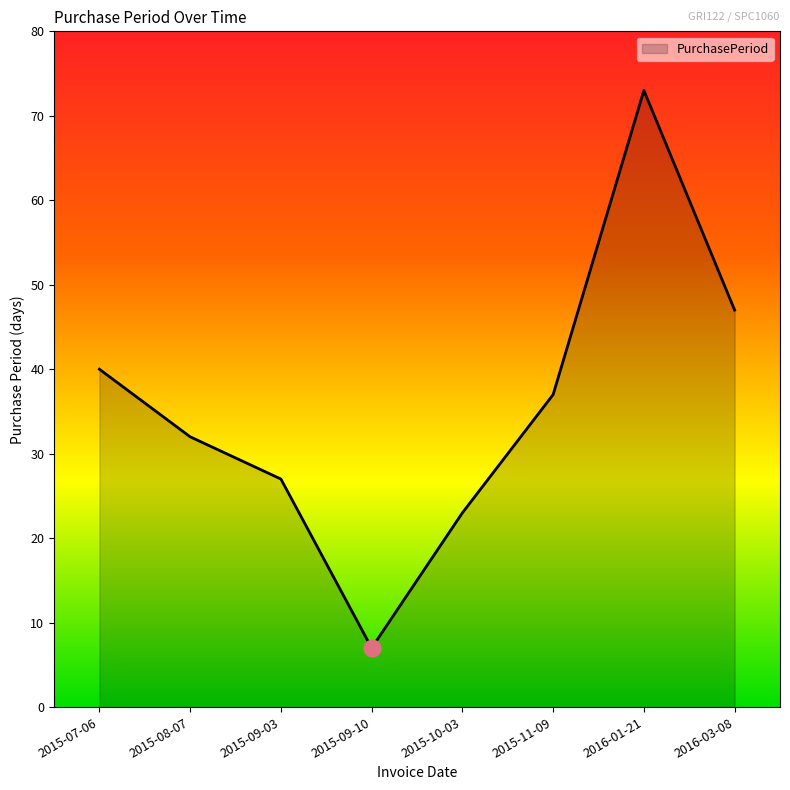

Approximately how many times larger is the value at 2015-09-10 compared to 2015-10-03?

0.3